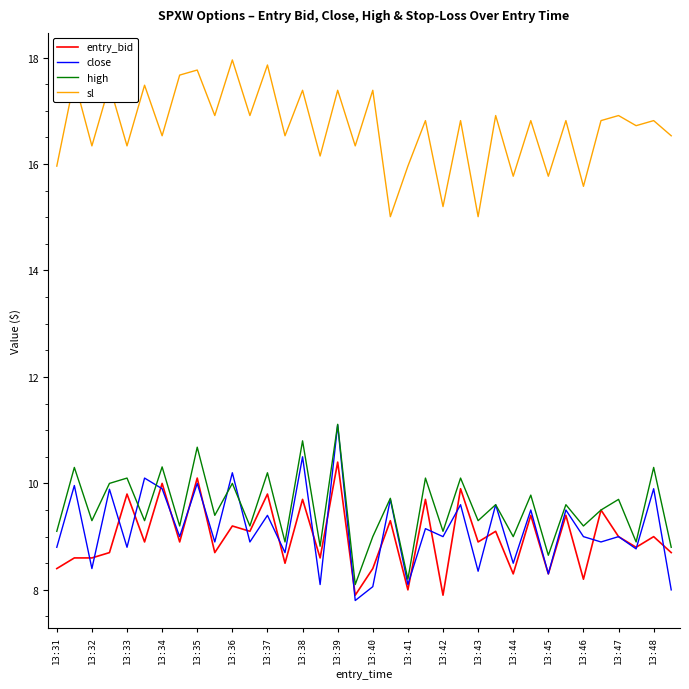

Is this an area chart (filled region under the line)?

No